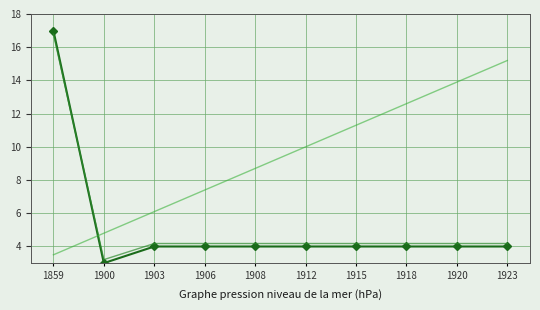

At which category is the sum across all series the highest?

1859